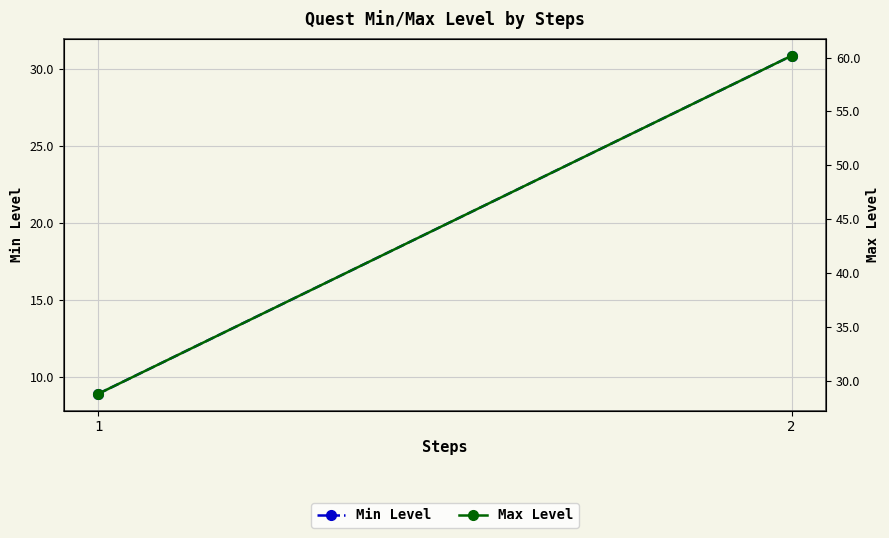

Reading left to right, what are all the values shown in this chart?

Min Level: 8.9	30.8
Max Level: 28.8	60.2